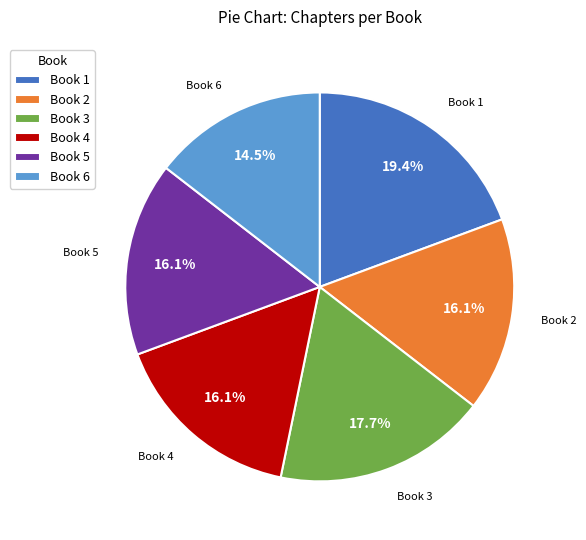

Which slice is the largest?

Book 1